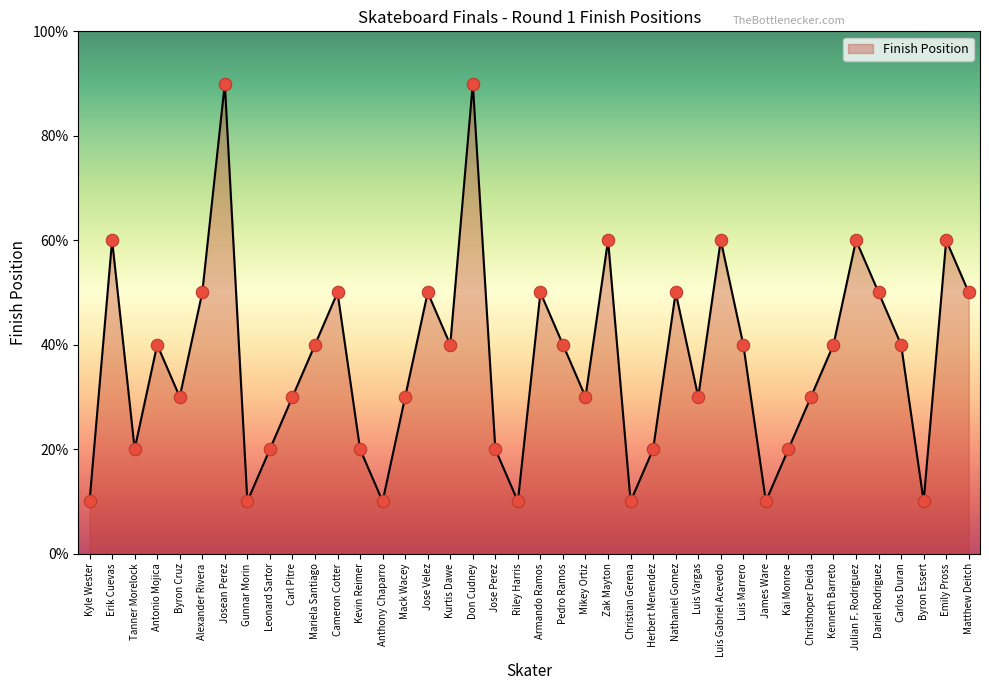

Which has a higher value, Mikey Ortiz or Byron Essert?

Mikey Ortiz